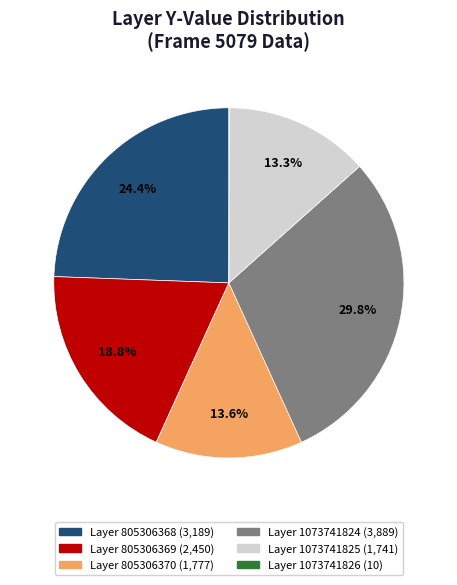

Does Layer 805306368 (3,189) account for over 50% of the chart?

No